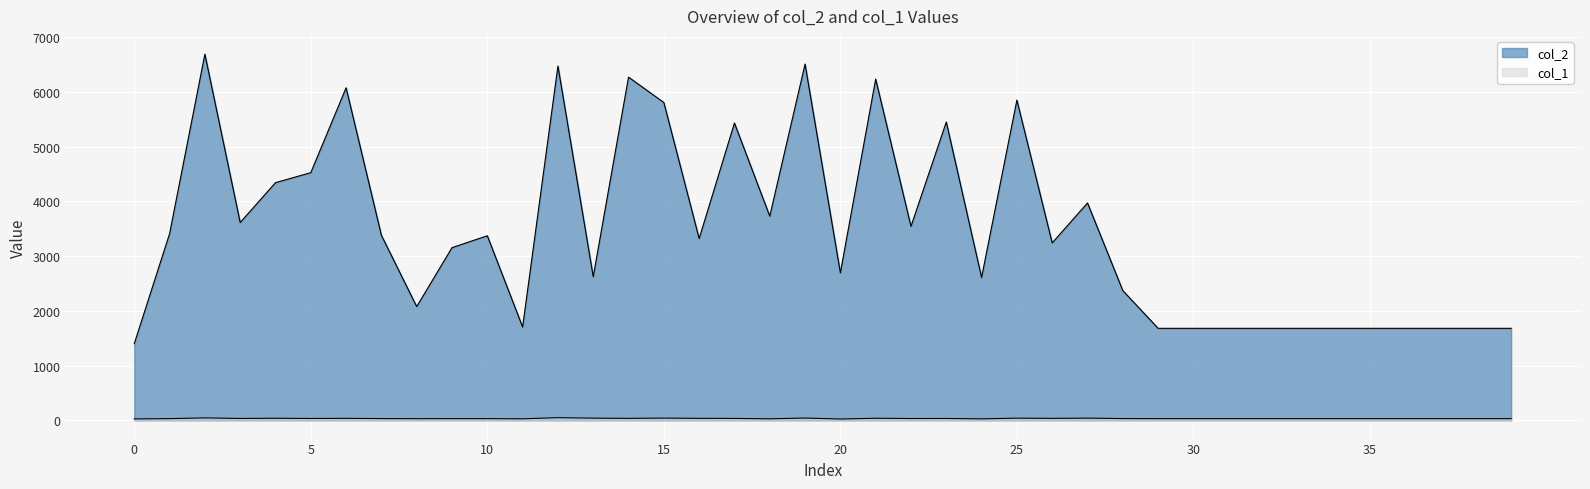

Between 25 and 5, which is larger?

25